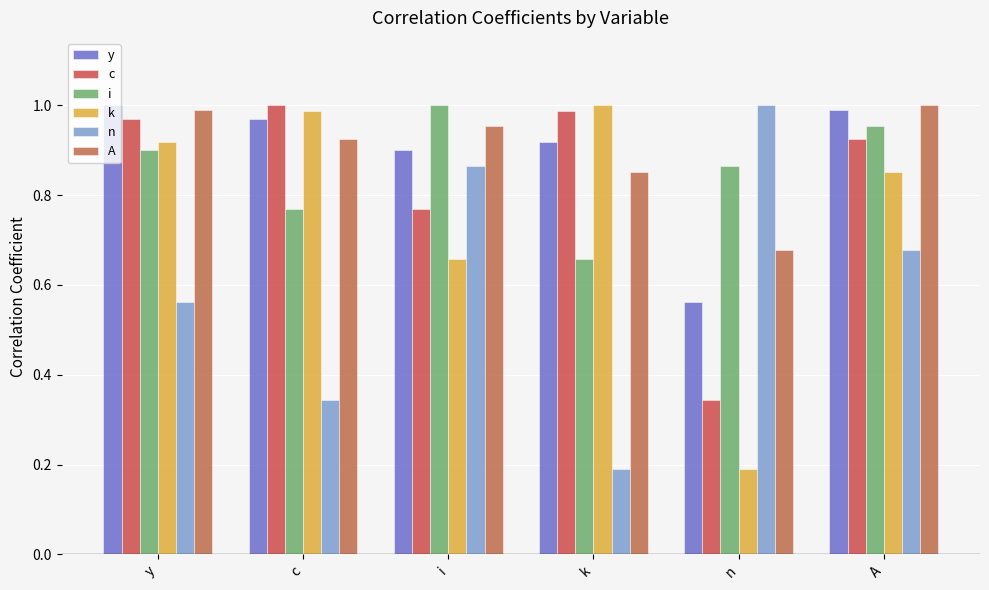

How many bars are there in each group?

6